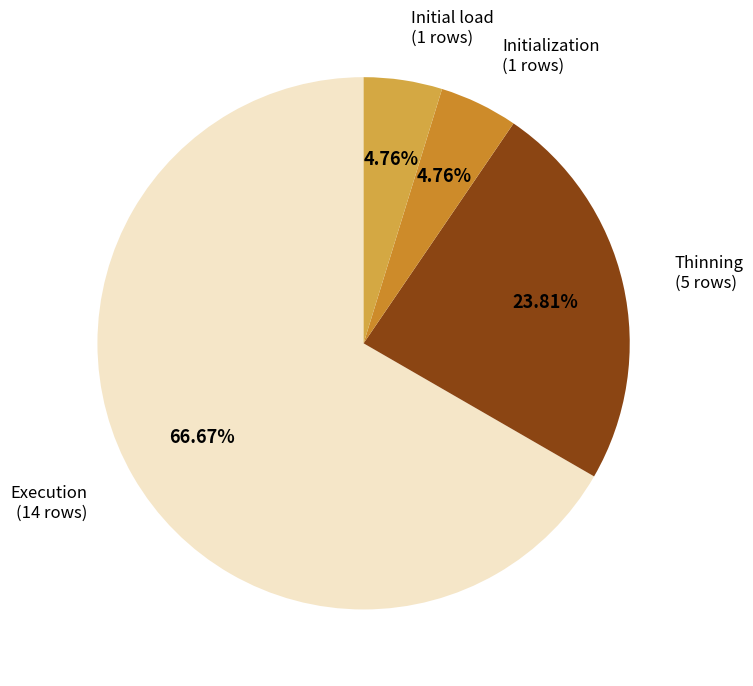

Which has a higher value, Execution or Thinning?

Execution